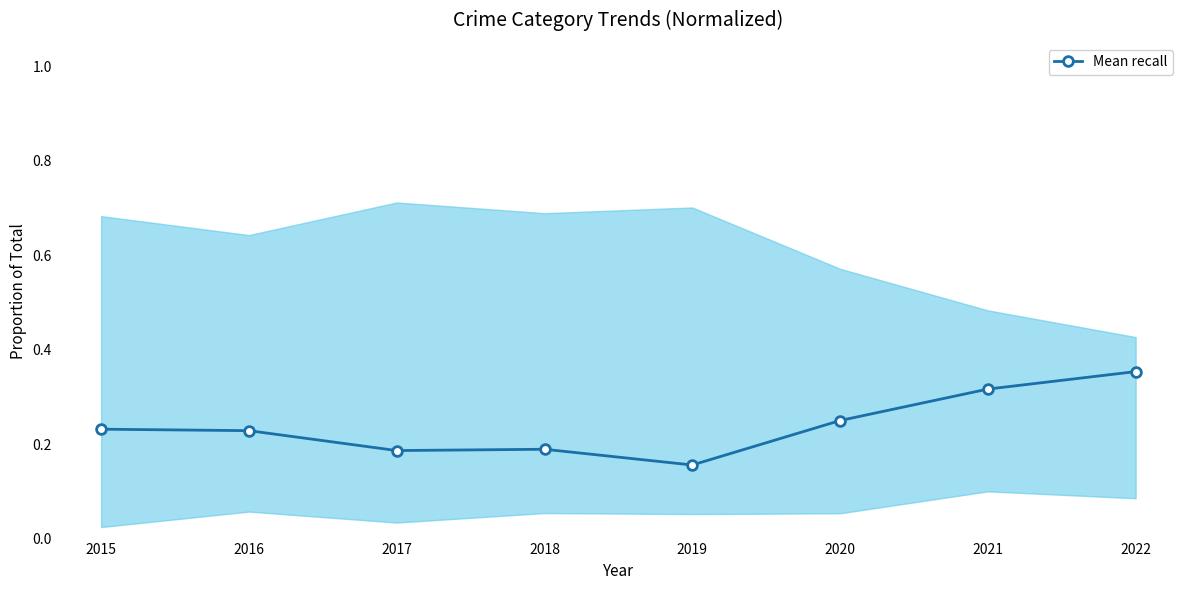

What is the value of the 4th point from the left?

0.2